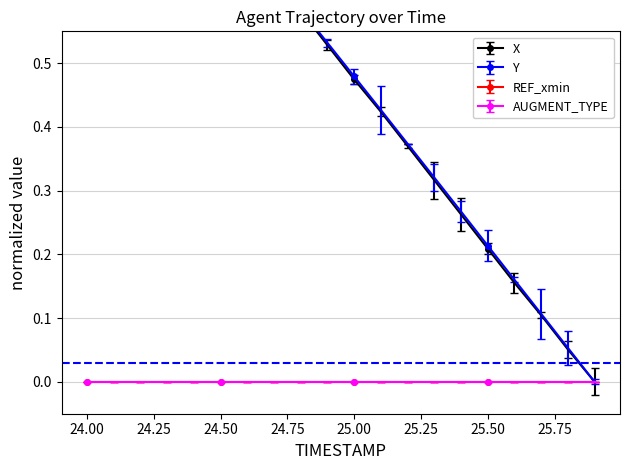

What is the sum of the X values at 24.9 and 25.8?

0.6